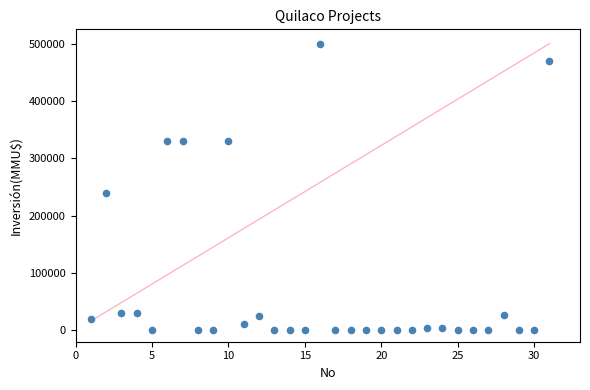

What is the range of X values (max minus min)?

30